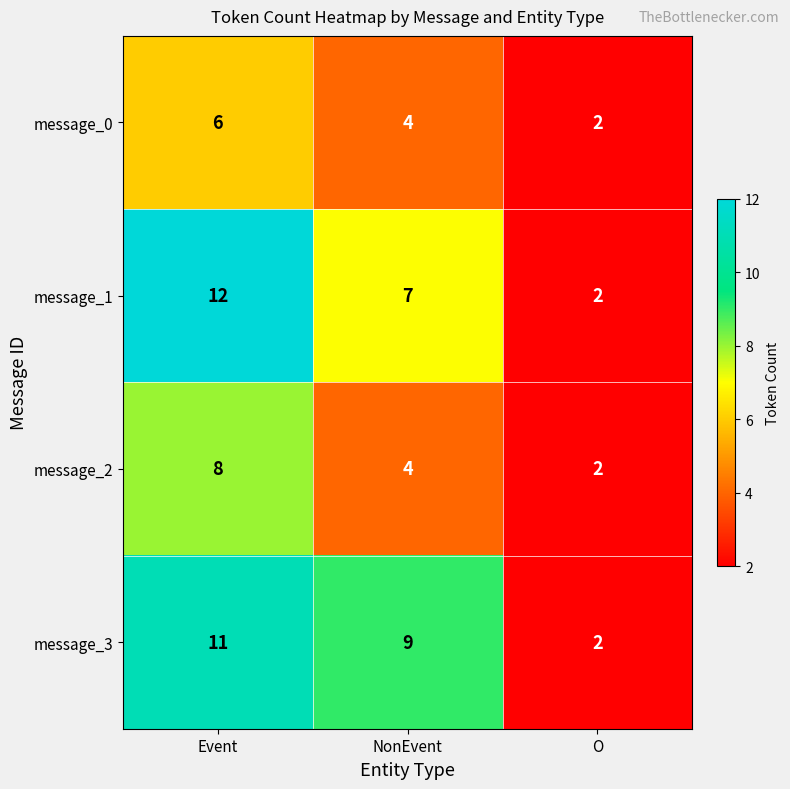

Reading right to left, extract all data points from this chart.

message_0: 2	4	6
message_1: 2	7	12
message_2: 2	4	8
message_3: 2	9	11